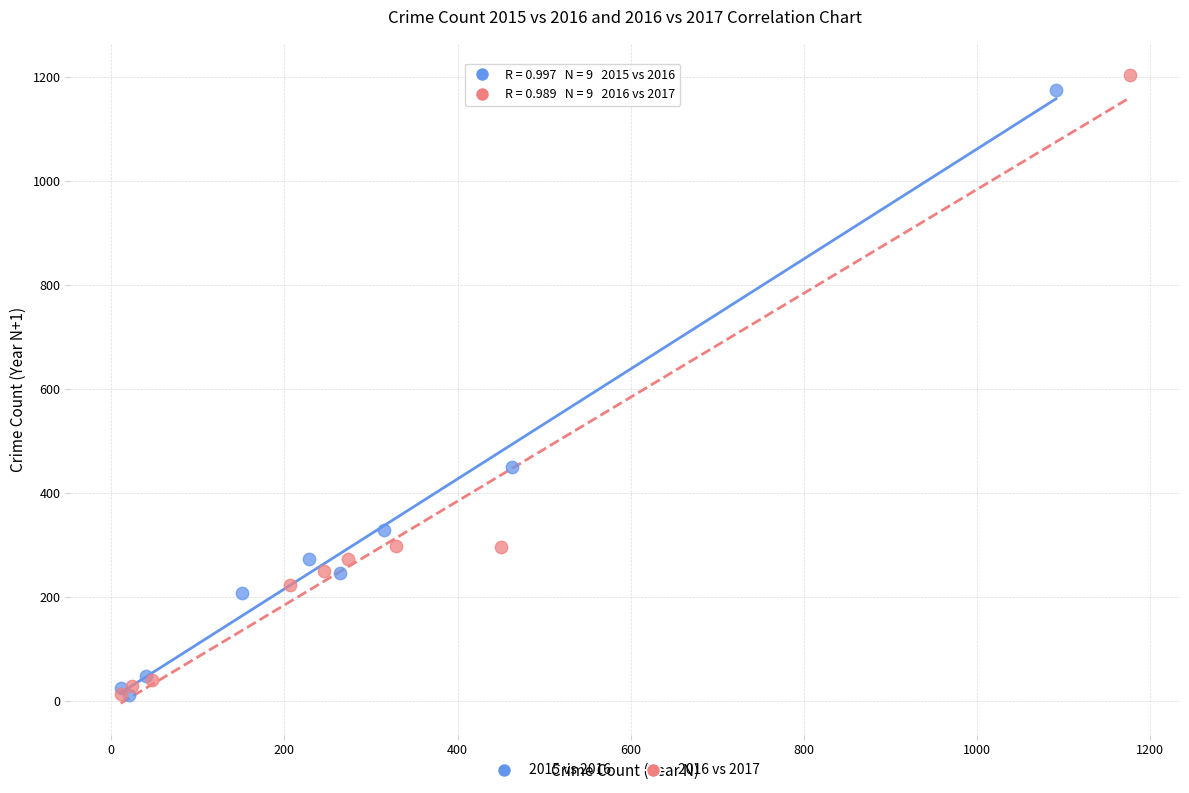

Which series contains the highest Y value?

2016 vs 2017